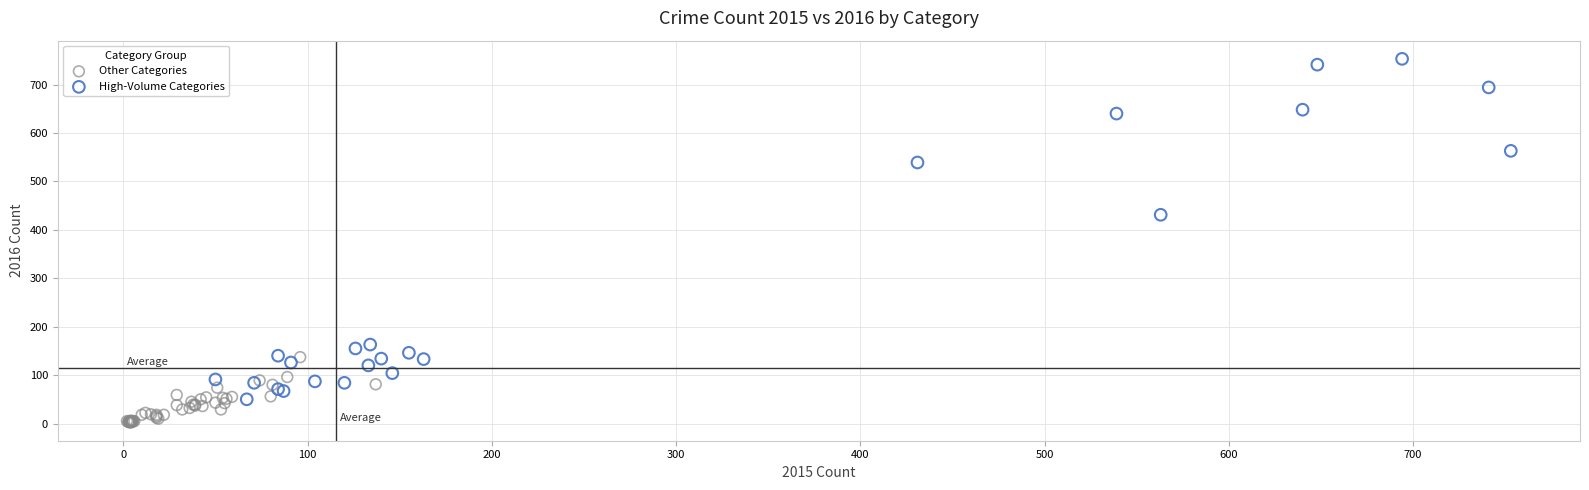

Which series has the largest Y range (max minus min)?

High-Volume Categories